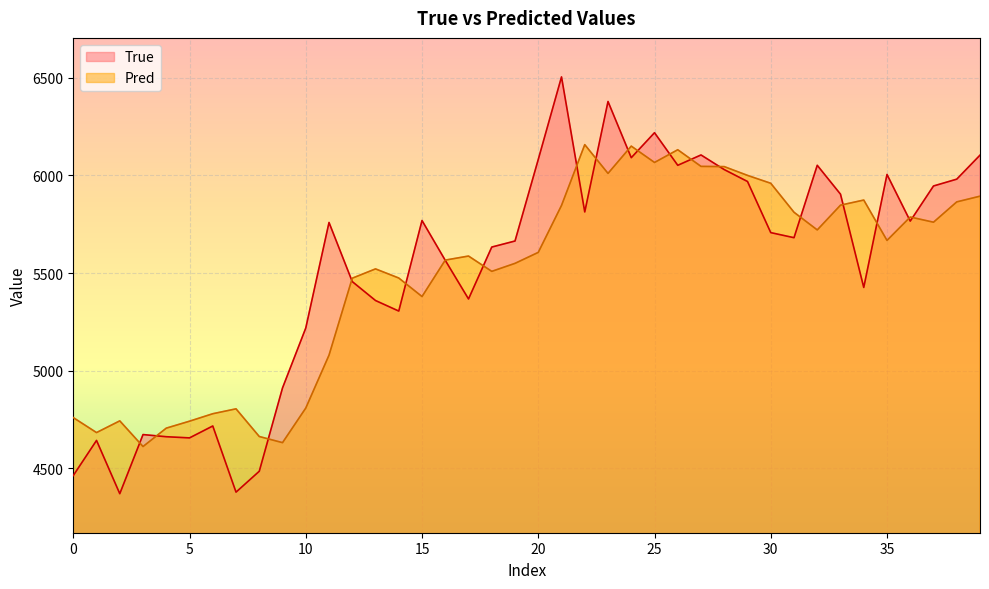

What is the difference between the Pred values at 35 and 30?

292.7